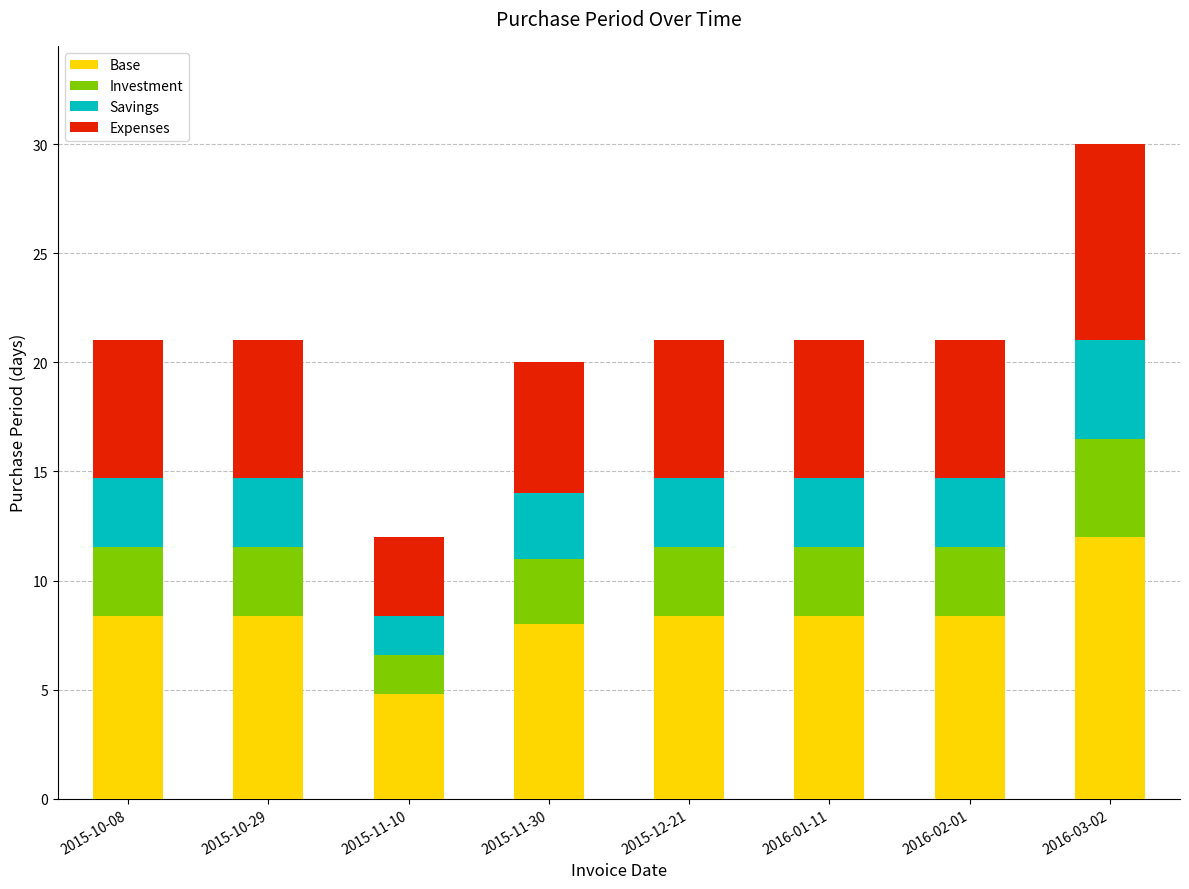

Which category has the highest value in the Base series?

2016-03-02